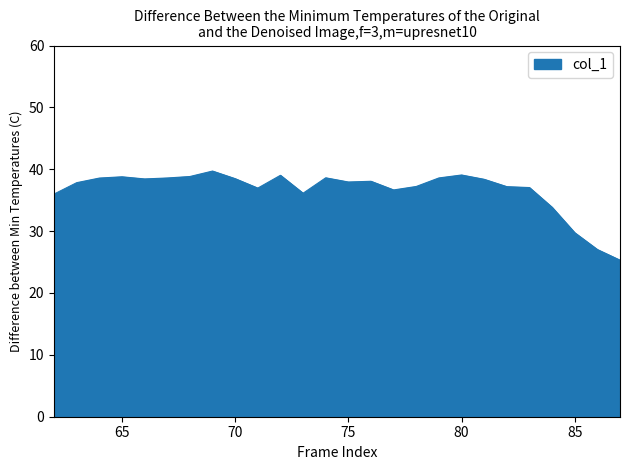

What is the difference between the second highest and second lowest values?

12.0